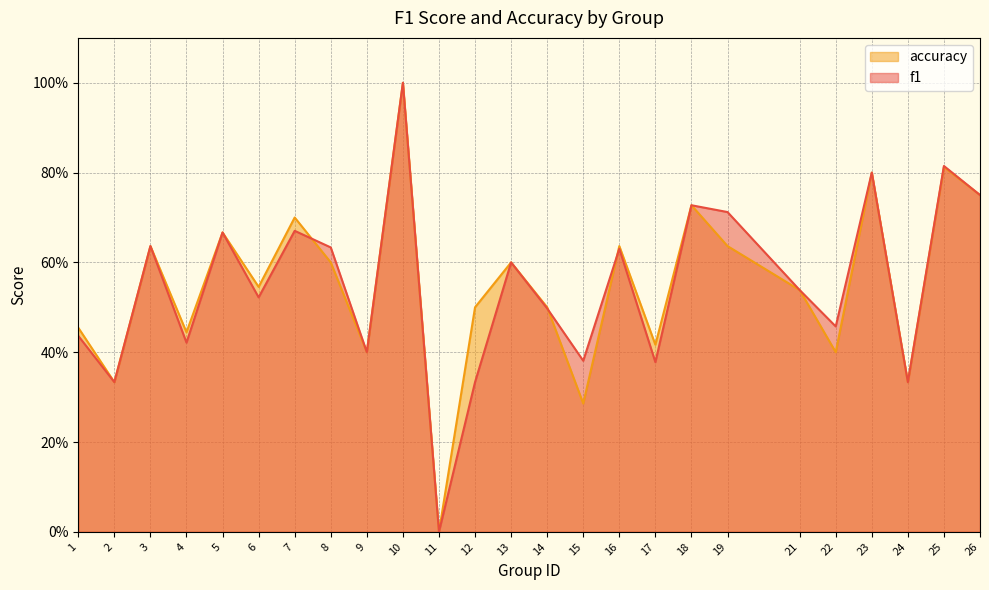

Is it true that f1 equals 1.2 at 26?

False